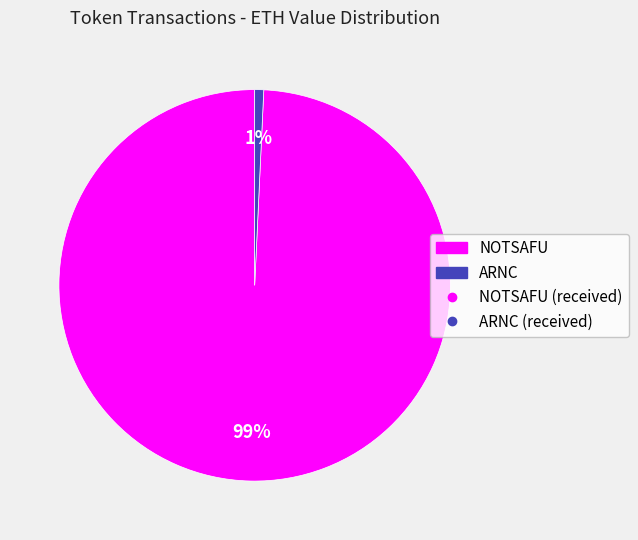

To the nearest percent, what is the average slice percentage?

50%